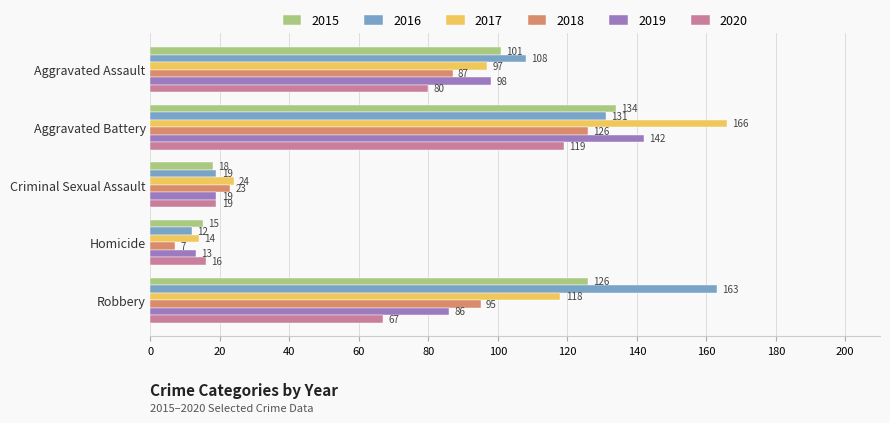

At Robbery, list the series in order from smallest to largest.

2020, 2019, 2018, 2017, 2015, 2016